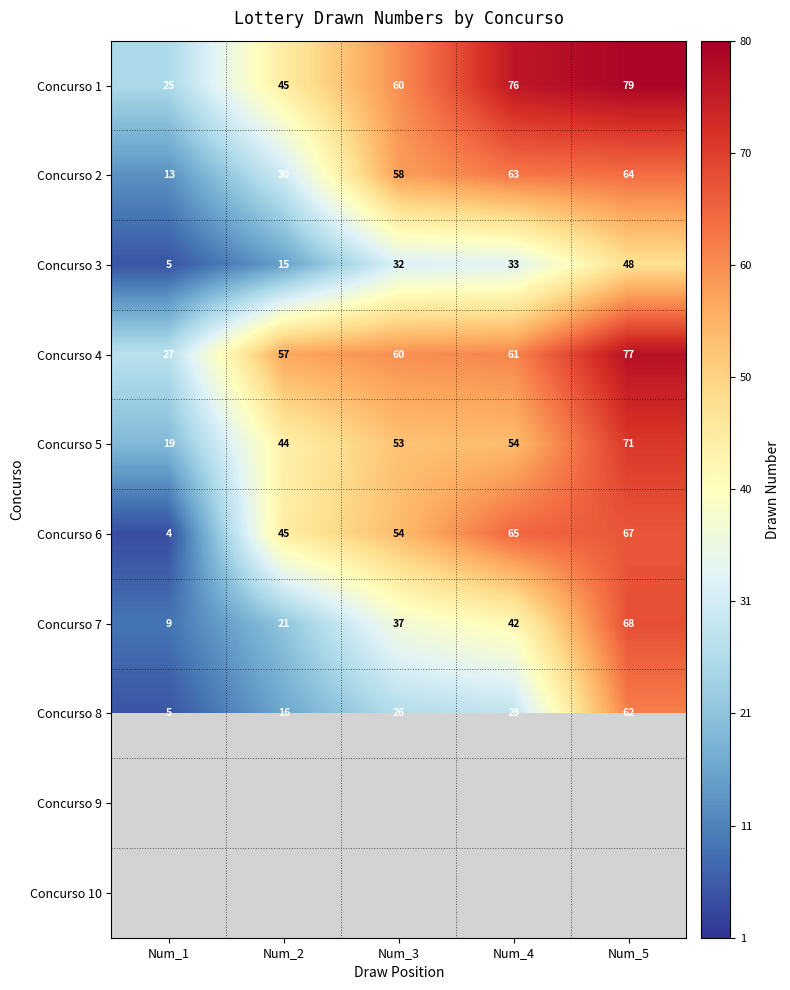

What is the difference between the maximum and minimum values in the Concurso 1 series?

54